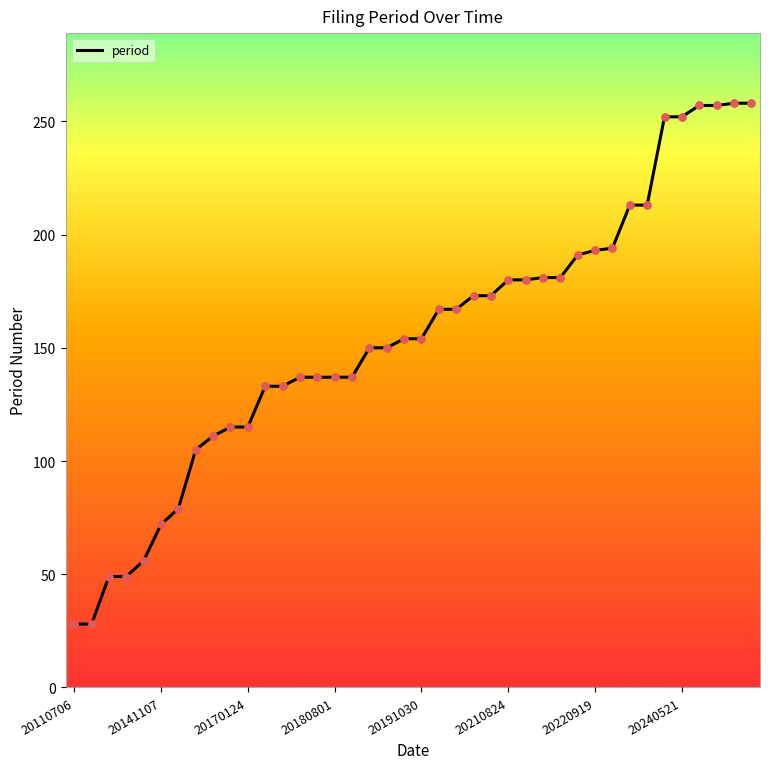

What is the greatest value displayed?

258